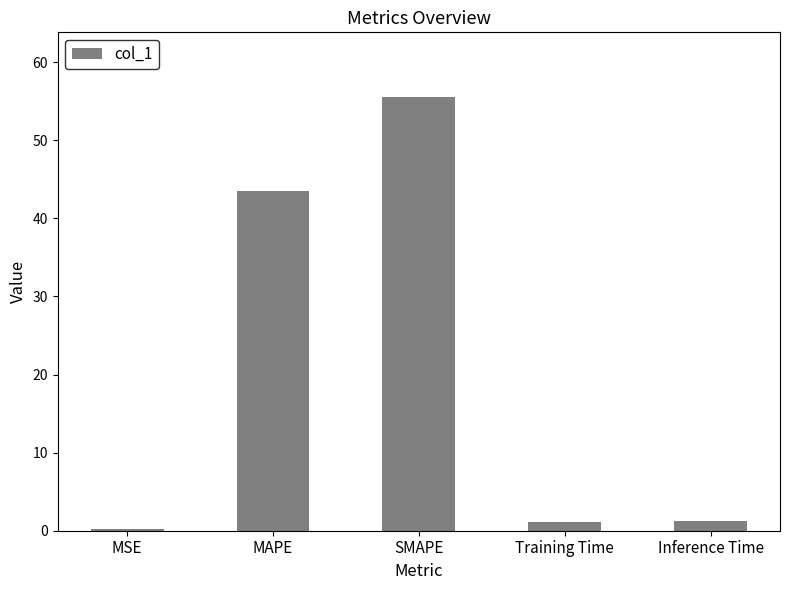

Which has a higher value, SMAPE or MAPE?

SMAPE